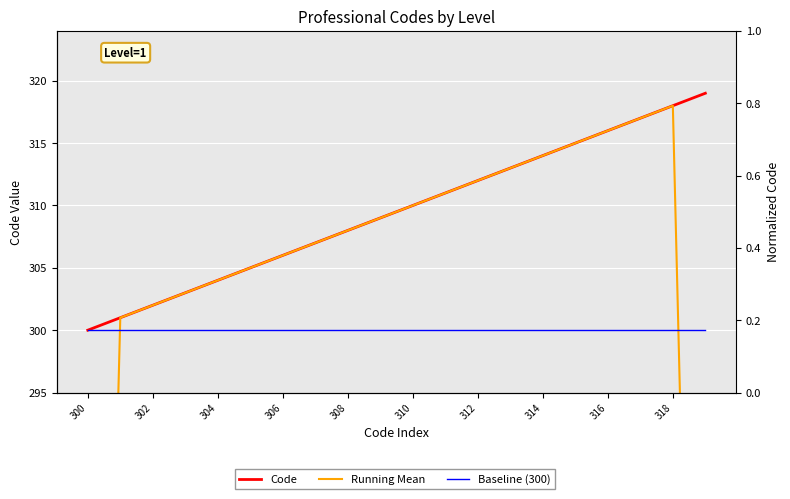

What is the sum of all Baseline (300) values?

6000.0